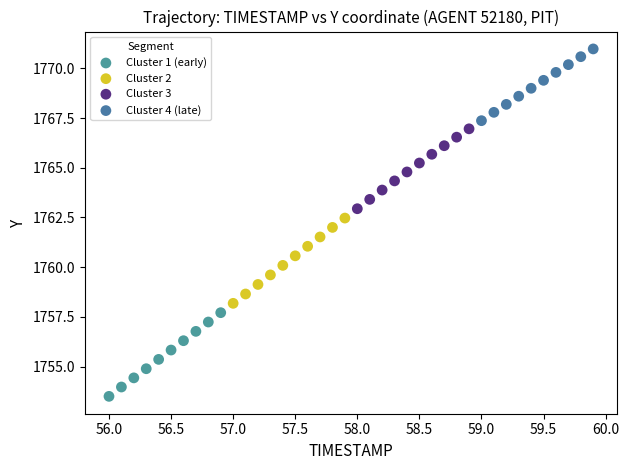

Which series has the largest Y range (max minus min)?

Cluster 2